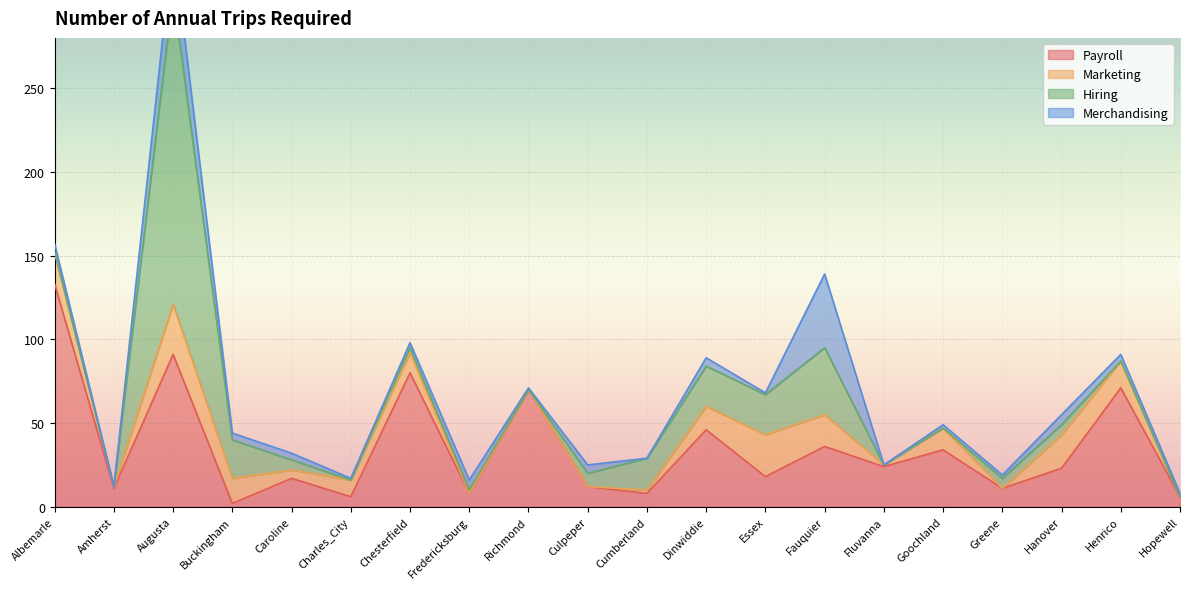

Rank the series at Charles_City from highest to lowest value.

Marketing, Payroll, Merchandising, Hiring